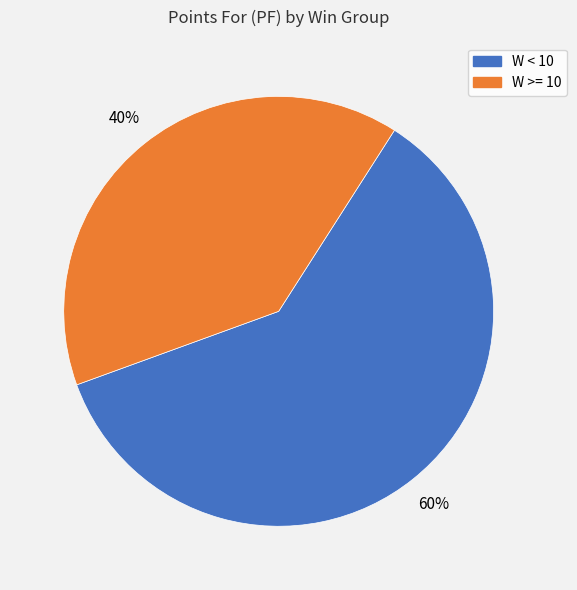

To the nearest percent, what is the average slice percentage?

50%